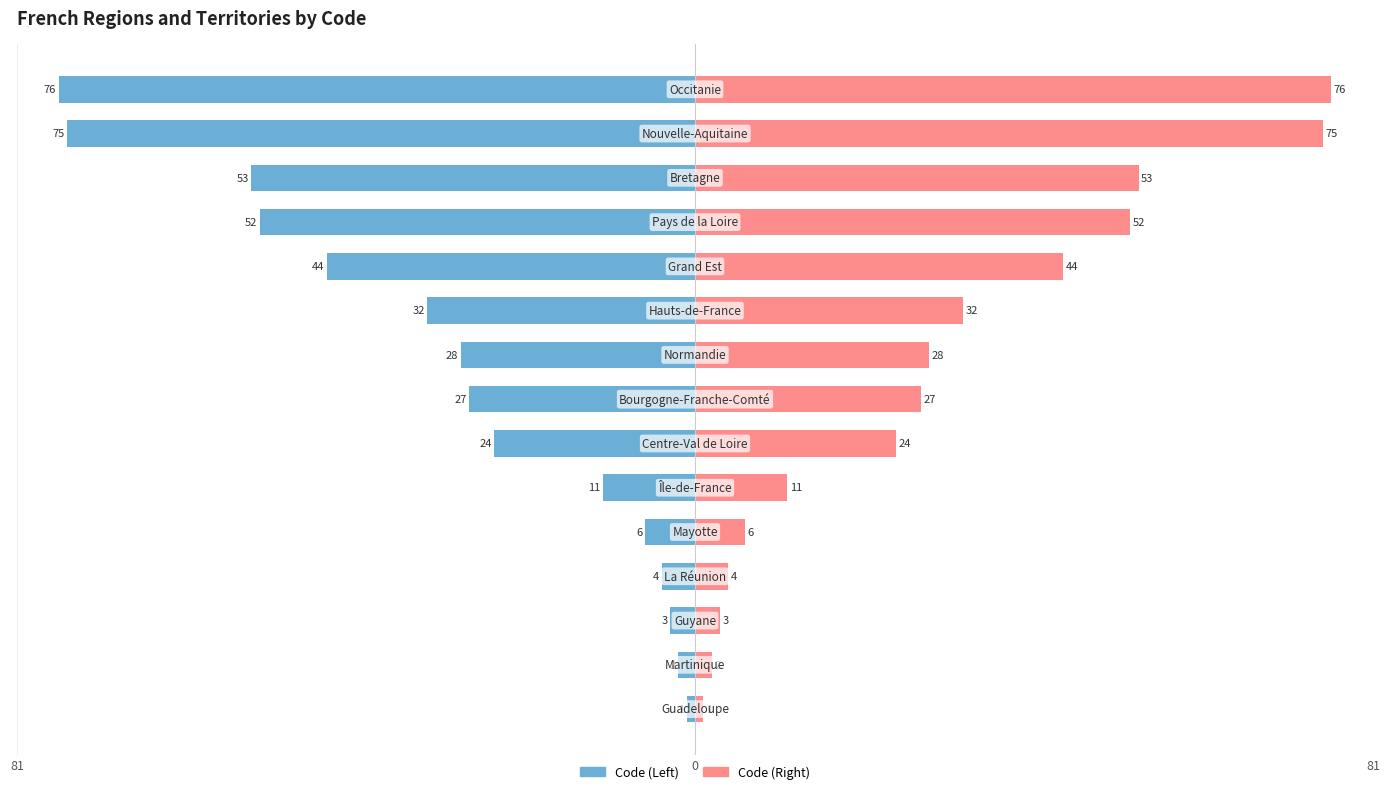

Does the chart contain stacked bars?

No